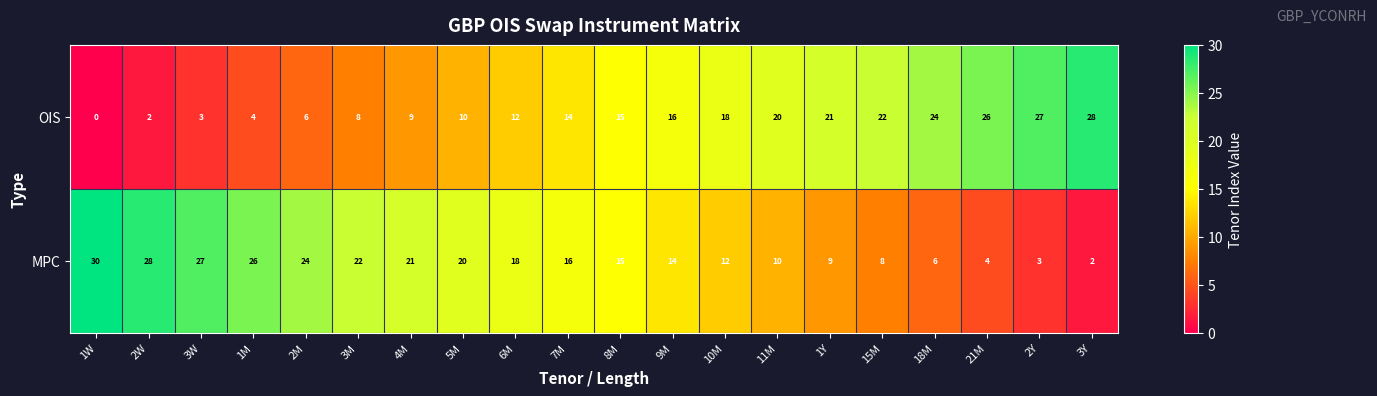

Where does the MPC series first go above 16?

1W